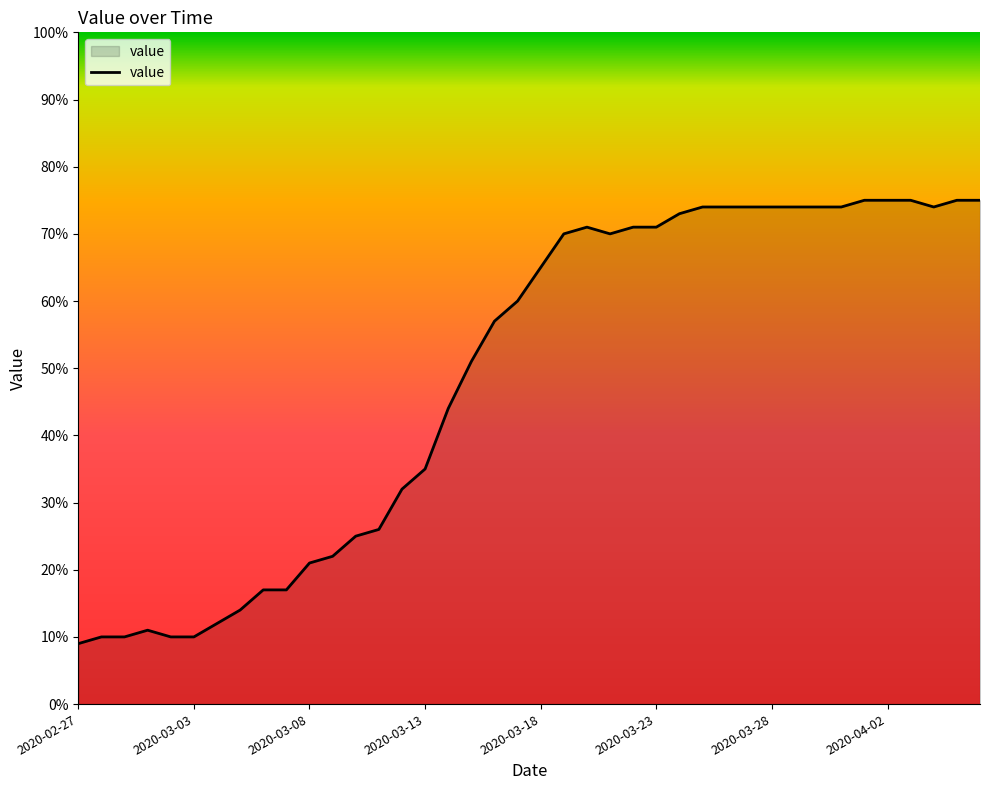

What is the maximum value shown in the chart?

75